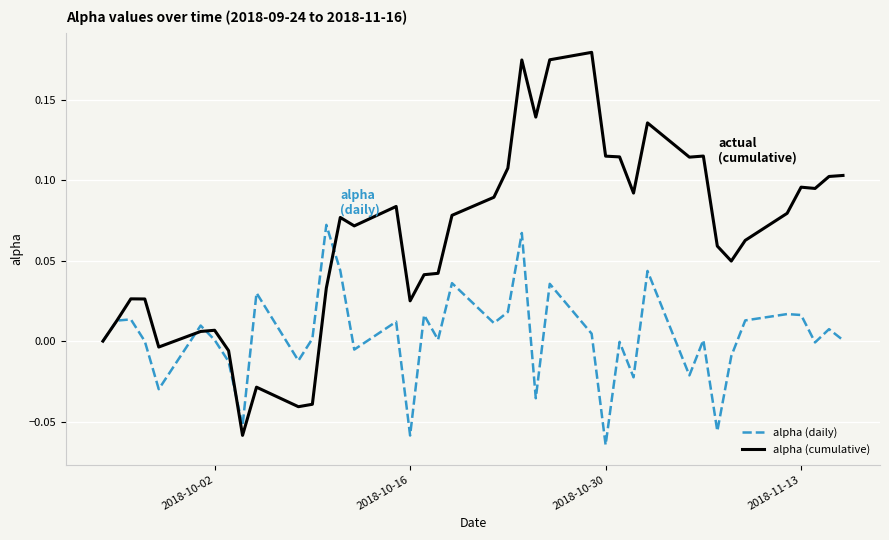

Count the number of categories in the chart.

40